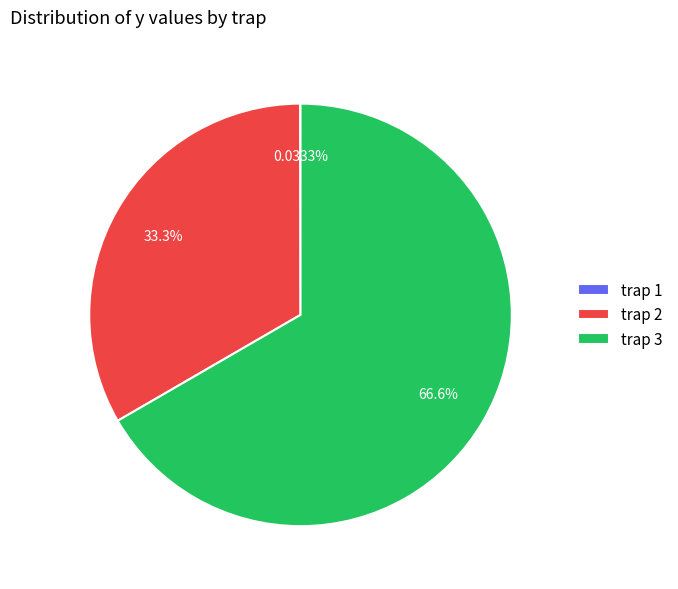

What is the ratio of the value at trap 3 to the value at trap 2?

2.0